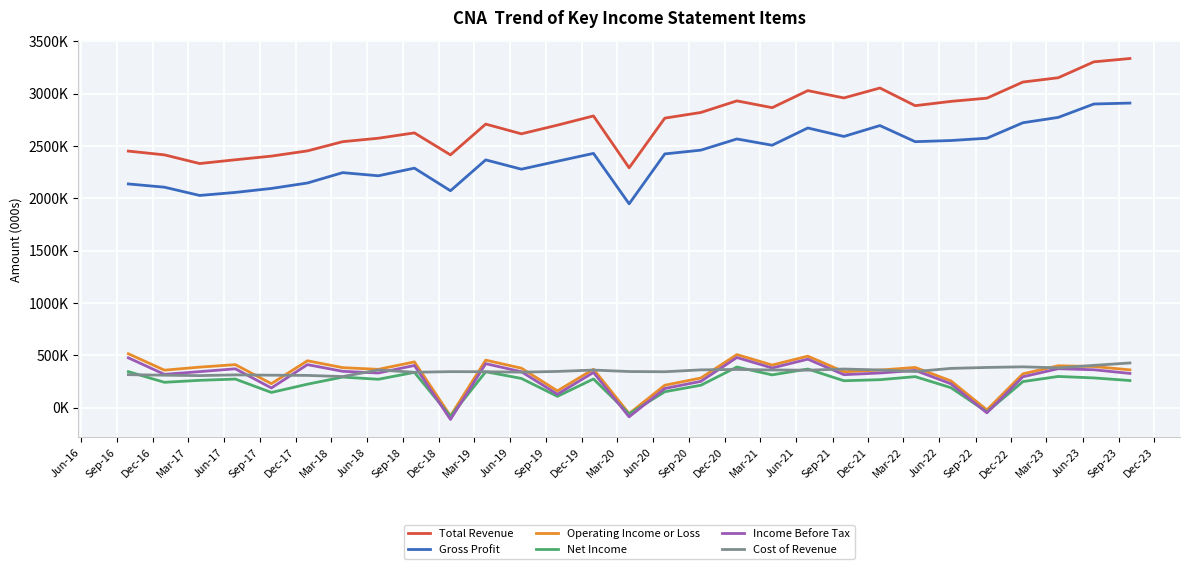

Reading right to left, transcribe all the data shown in this chart.

Total Revenue: 3336000	3304000	3152000	3111000	2957000	2926000	2885000	3054000	2959000	3029000	2866000	2931000	2820000	2766000	2291000	2787000	2699000	2616000	2709000	2415000	2625000	2574000	2541000	2453000	2403000	2368000	2332000	2415000	2451000
Gross Profit: 2910000	2901000	2773000	2722000	2574000	2552000	2541000	2695000	2591000	2672000	2507000	2567000	2460000	2424000	1947000	2429000	2354000	2278000	2367000	2072000	2288000	2215000	2245000	2146000	2094000	2056000	2027000	2106000	2137000
Operating Income or Loss: 360000	392000	399000	322000	-23000	255000	383000	358000	342000	491000	406000	506000	282000	213000	-58000	366000	159000	376000	453000	-80000	436000	365000	381000	447000	228000	410000	386000	357000	514000
Net Income: 258000	283000	297000	248000	-42000	190000	295000	266000	256000	368000	312000	387000	213000	151000	-61000	273000	107000	278000	342000	-84000	336000	270000	291000	223000	144000	272000	260000	241000	343000
Income Before Tax: 326000	361000	371000	294000	-51000	227000	355000	330000	314000	462000	378000	478000	250000	182000	-89000	335000	127000	342000	419000	-114000	402000	330000	346000	410000	187000	370000	343000	317000	475000
Cost of Revenue: 426000	403000	379000	389000	383000	374000	344000	359000	368000	357000	359000	364000	360000	342000	344000	358000	345000	338000	342000	343000	337000	359000	296000	307000	309000	312000	305000	309000	314000